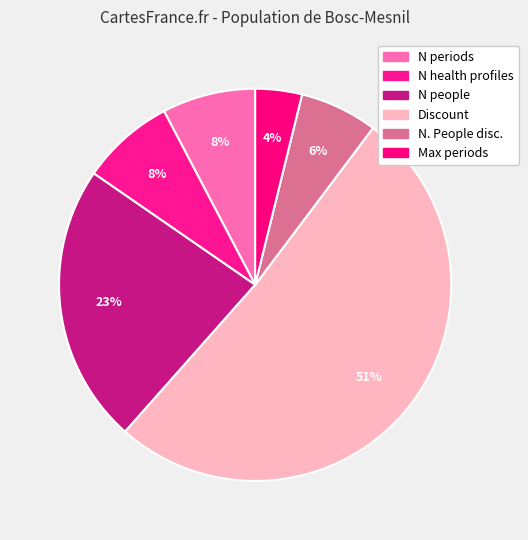

To the nearest percent, what is the difference between the largest and smallest slice percentages?

47%